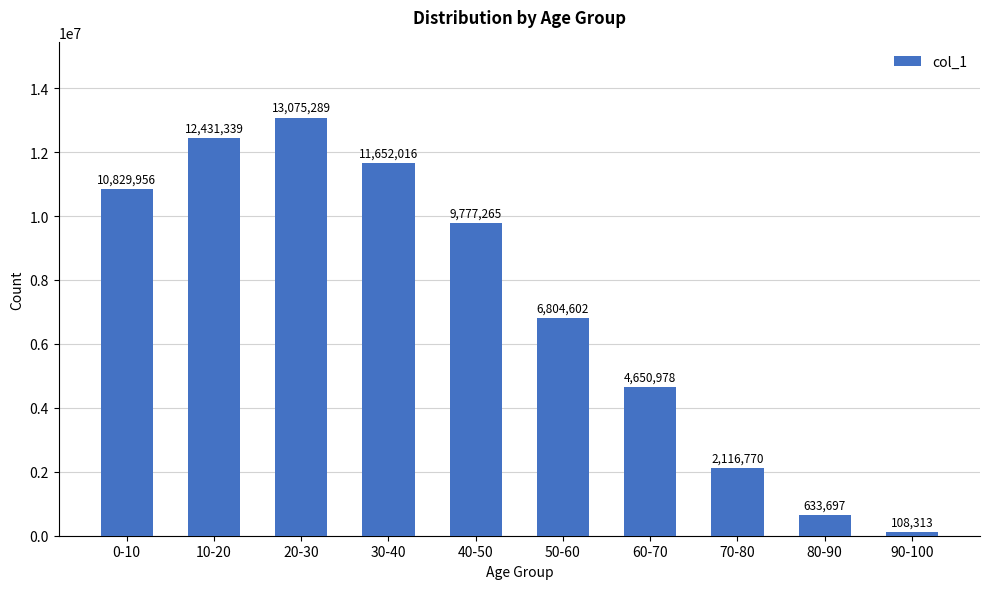

How many series are shown in this chart?

1